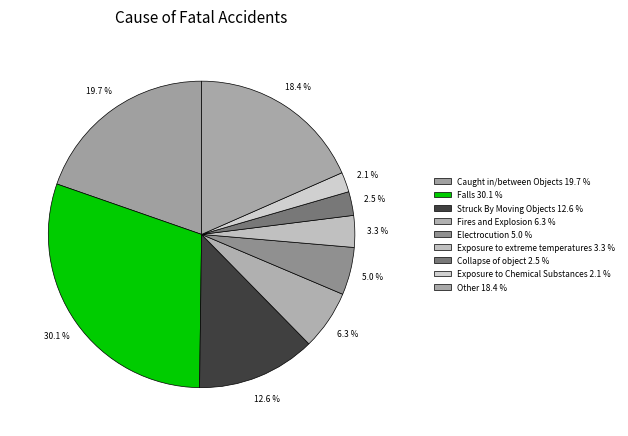

To the nearest percent, what is the average slice percentage?

11%